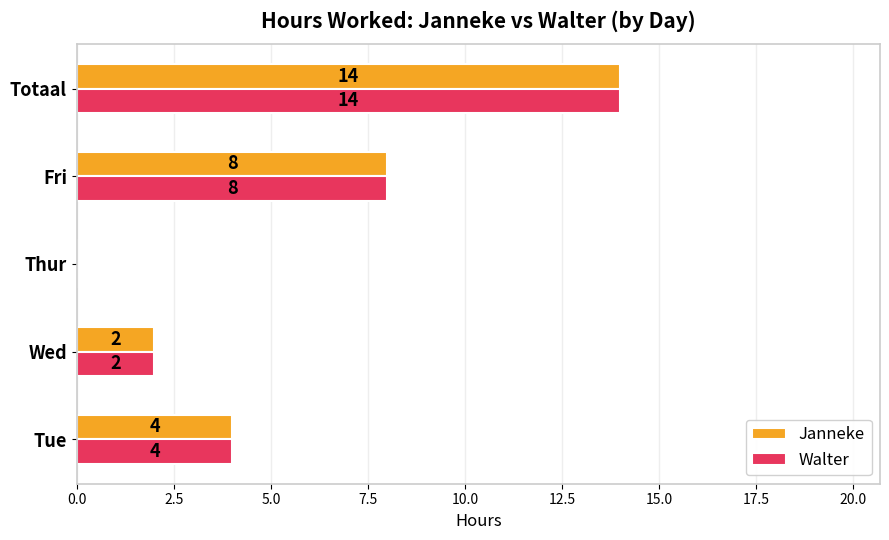

What is the sum of all Walter values?

28